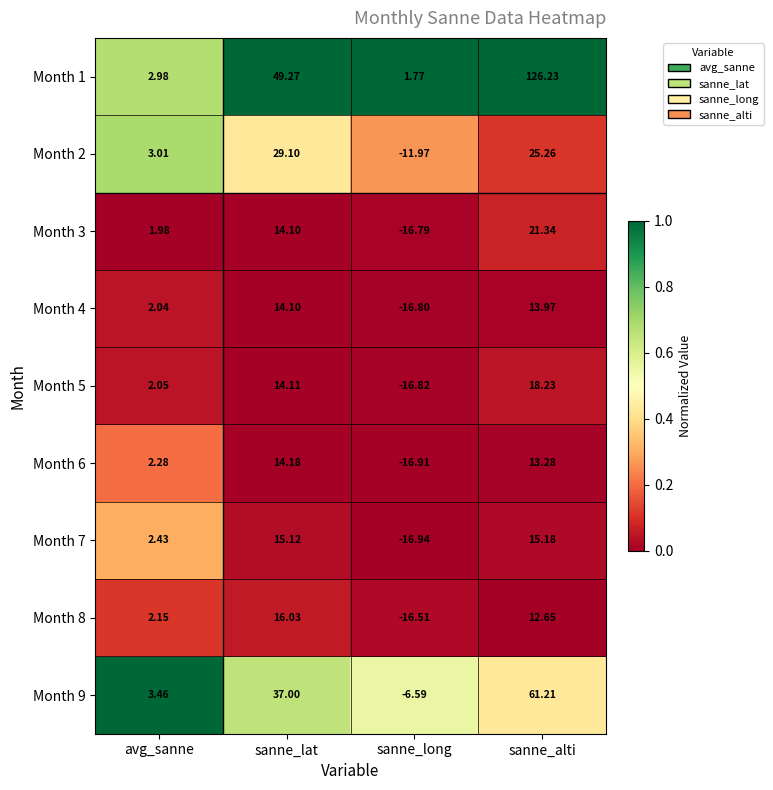

At how many categories does at least one series exceed 0?

4